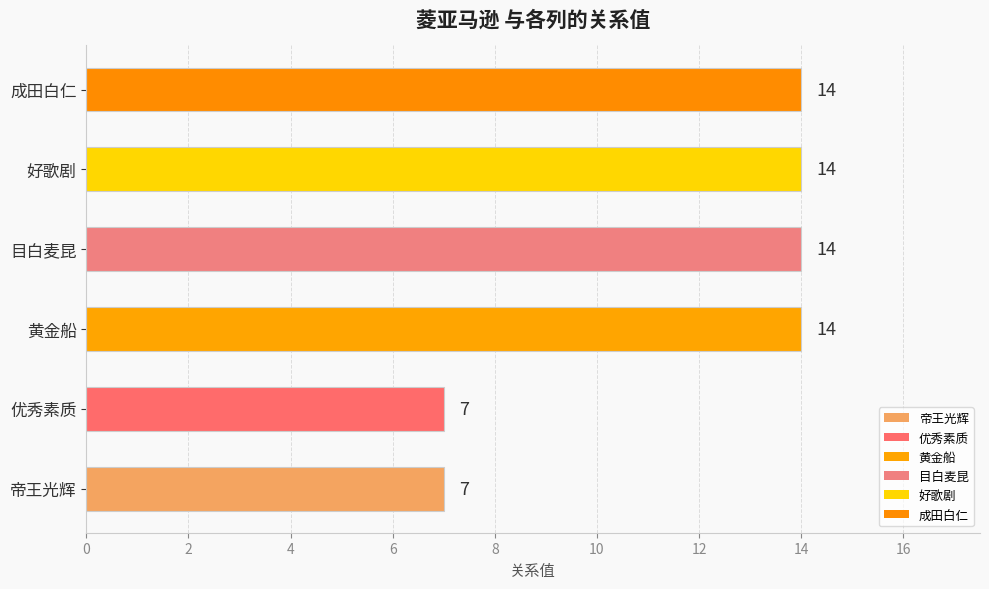

How many distinct data groups are displayed?

1